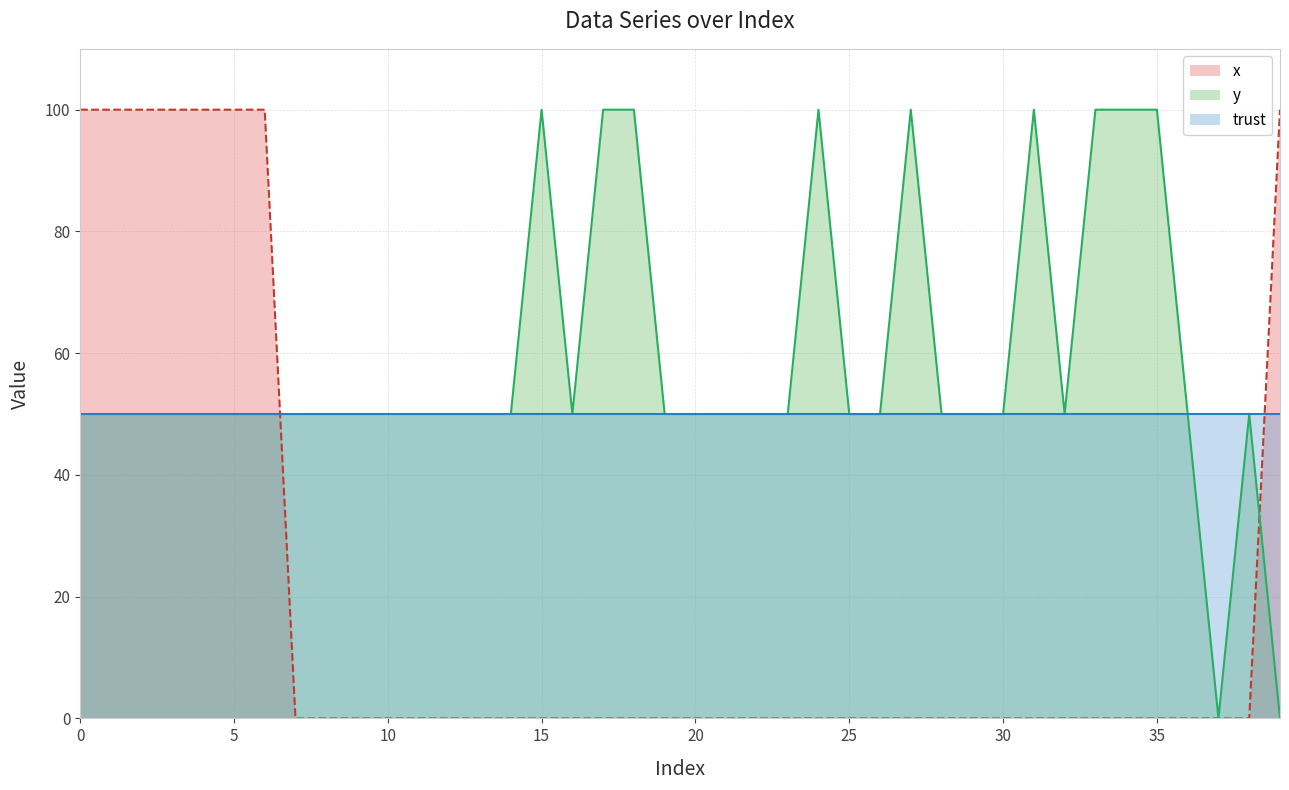

How many times do y and x cross each other?

2